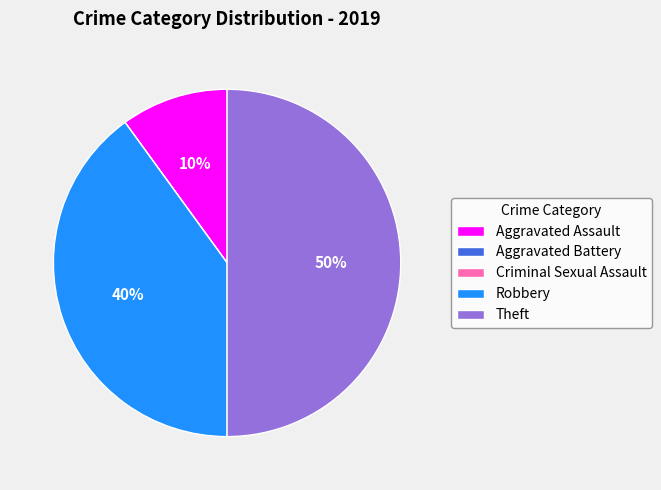

Which has a higher value, Aggravated Assault or Theft?

Theft